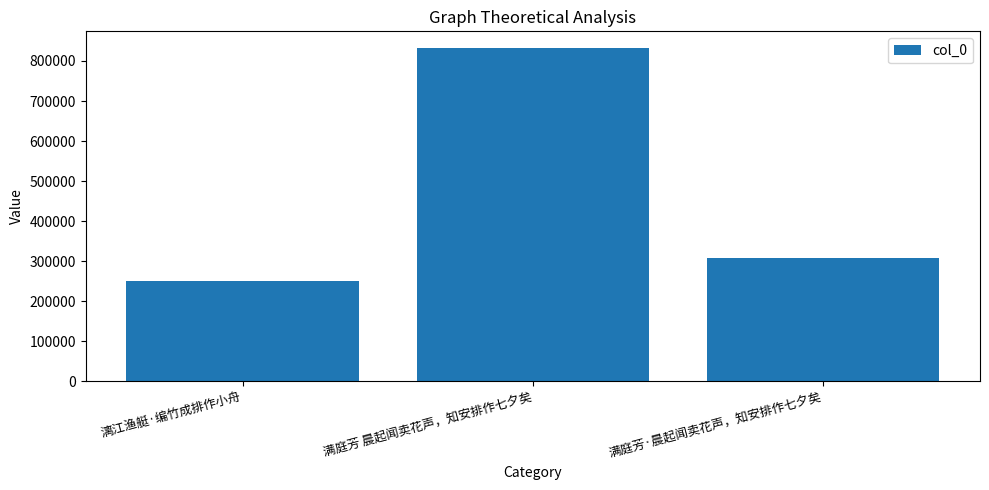

Count the values in the range 249622 to 832365.

3